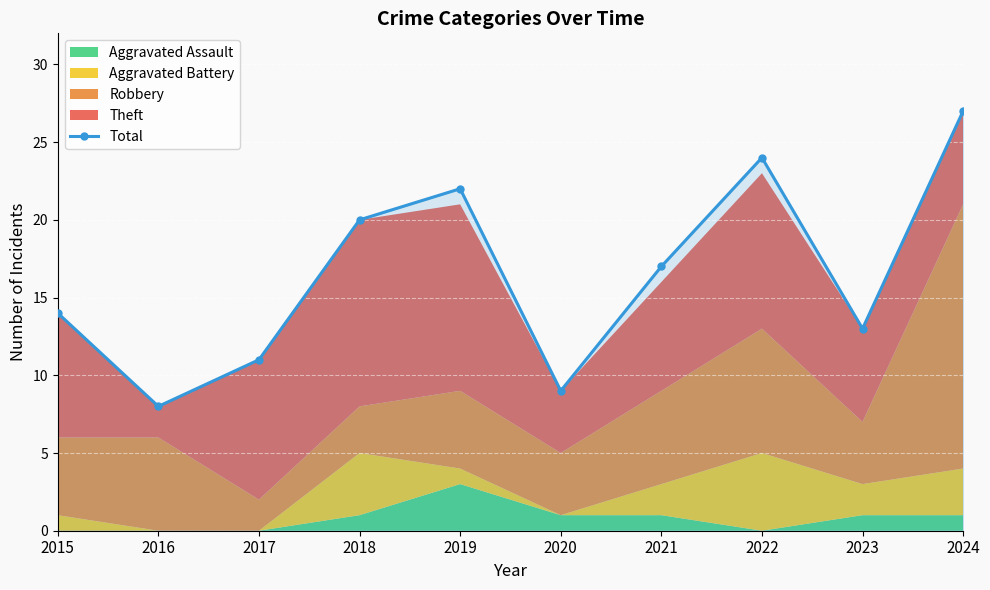

Does the chart display data point markers on the line(s)?

Yes